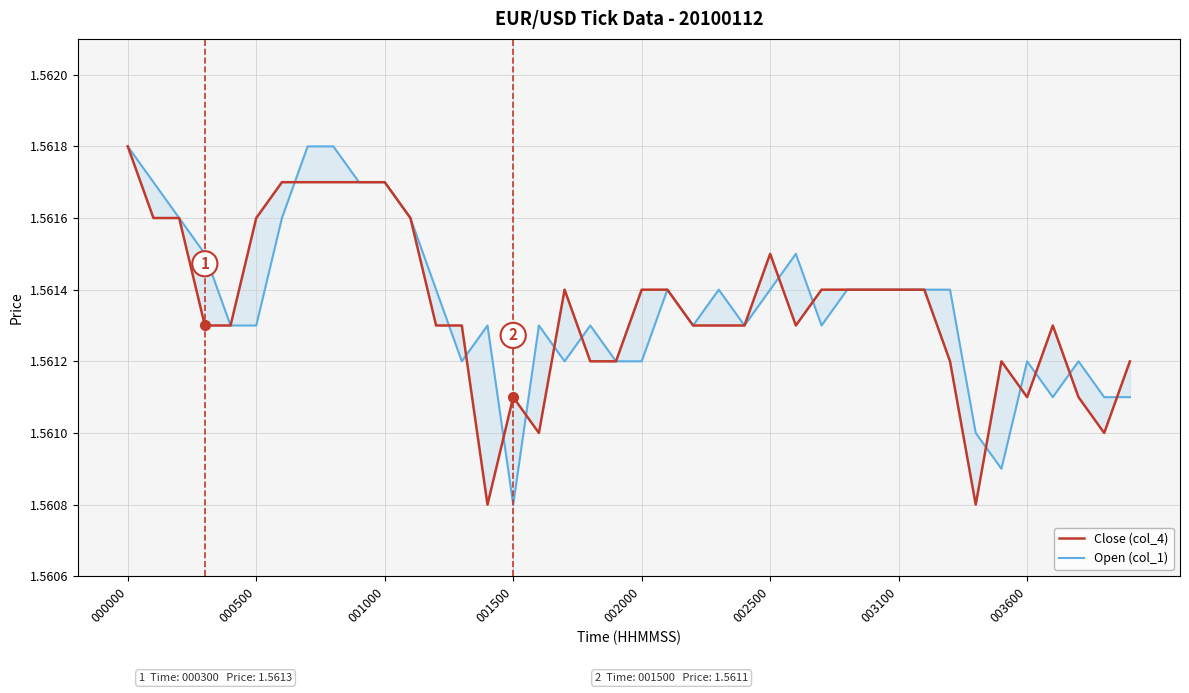

What is the value of the Open (col_1) point at the 26th from the left?

1.6